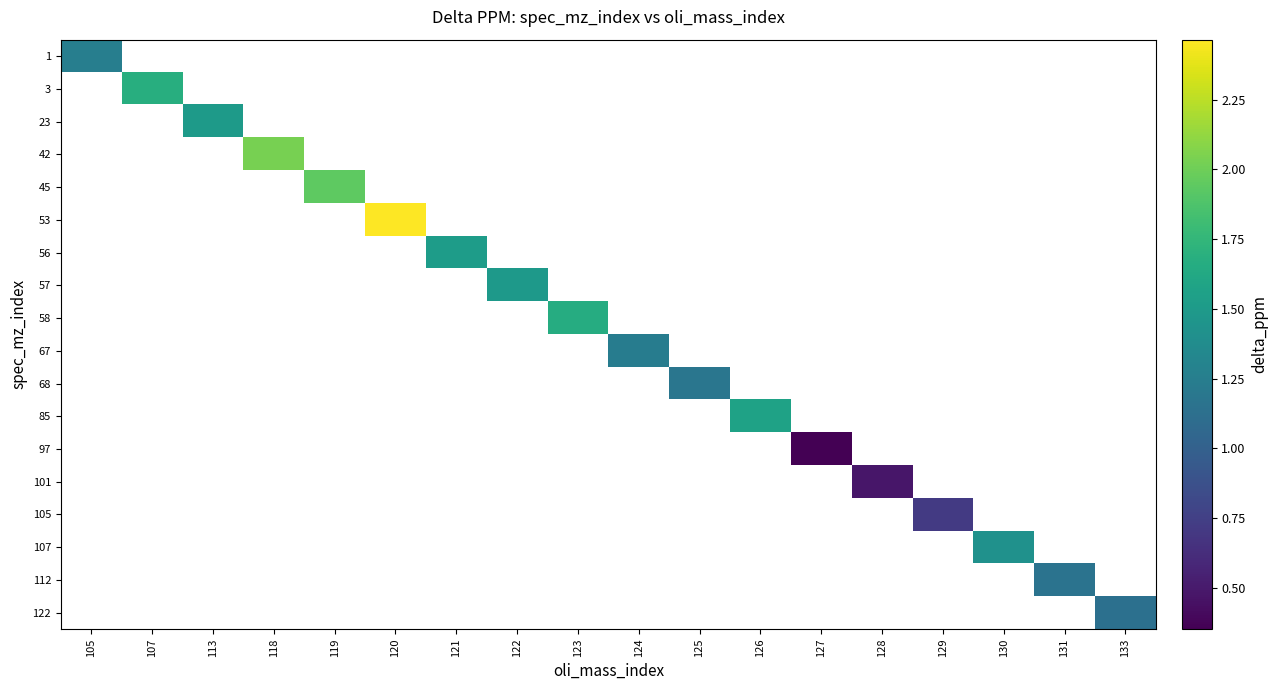

How many series are shown in this chart?

18